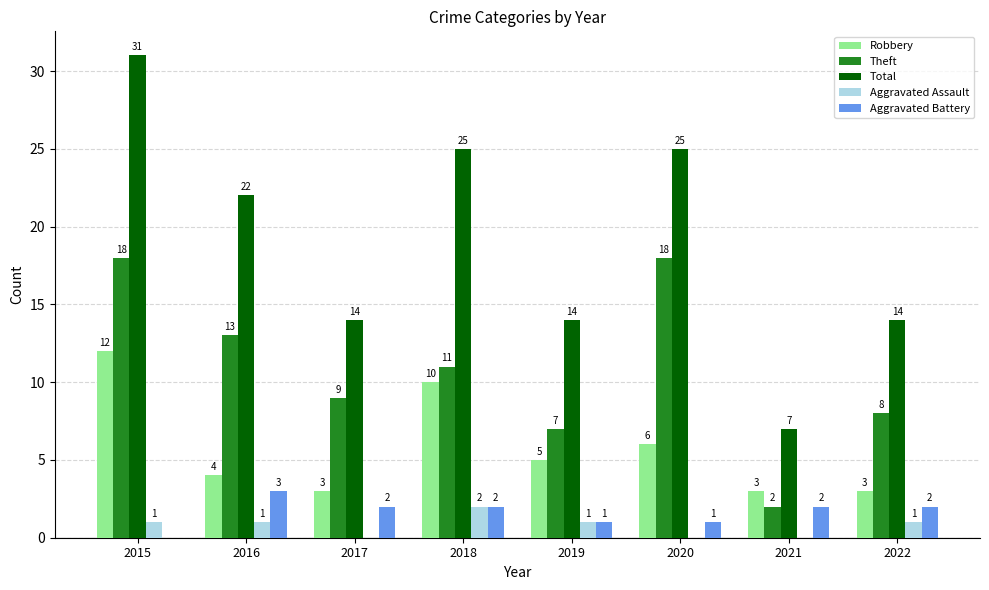

What is the average value of the Robbery series?

6